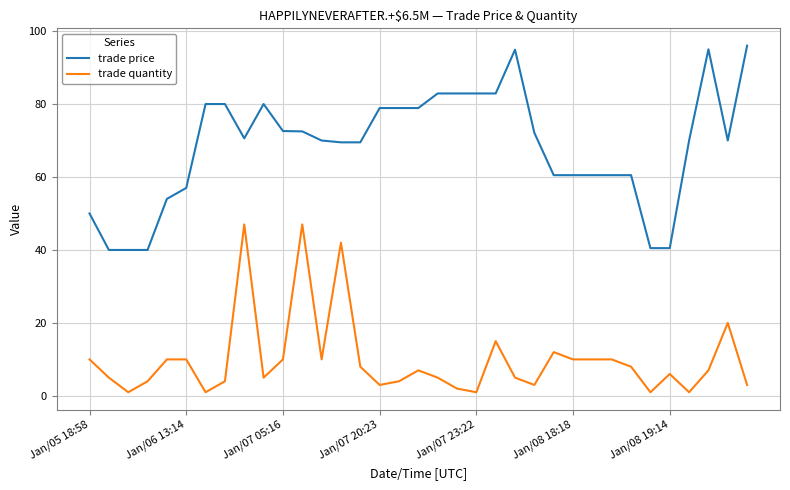

What is the lowest value of the trade price series?

40.0